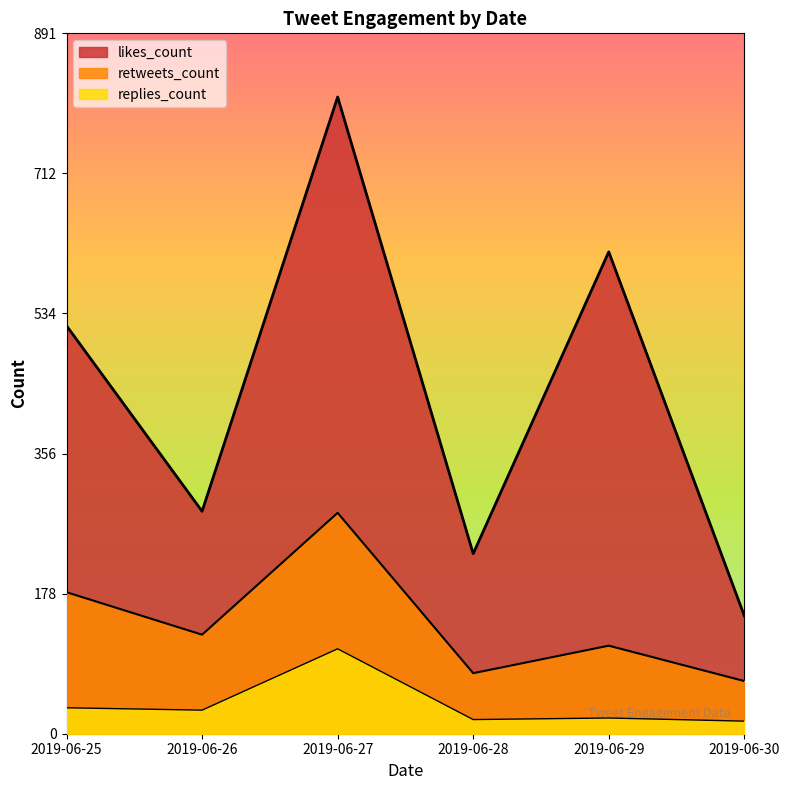

Which series has the largest range (max minus min)?

likes_count